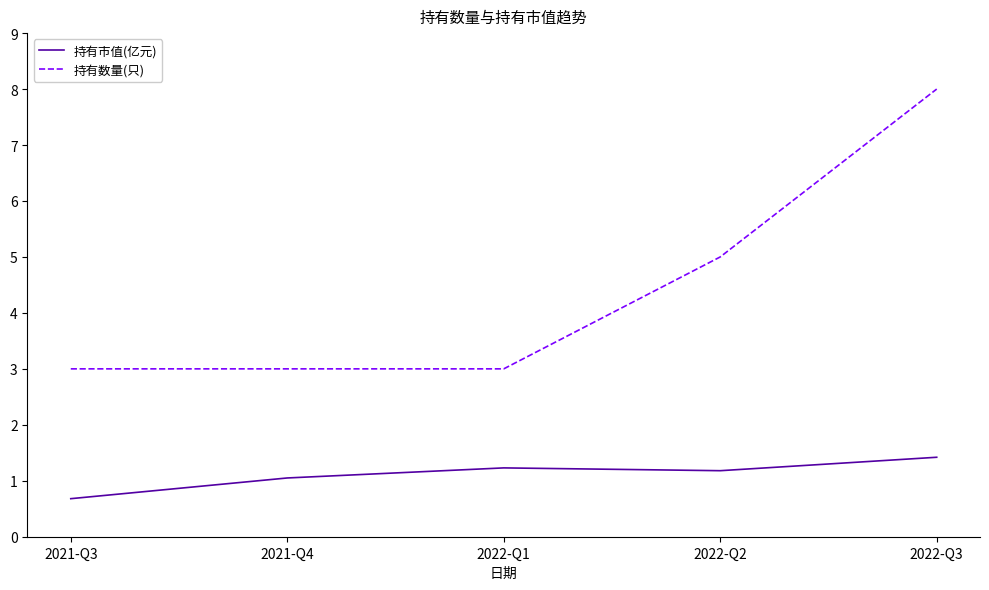

Is the value of 持有市值(亿元) at 2022-Q1 greater than the value of 持有数量(只) at 2022-Q3?

No